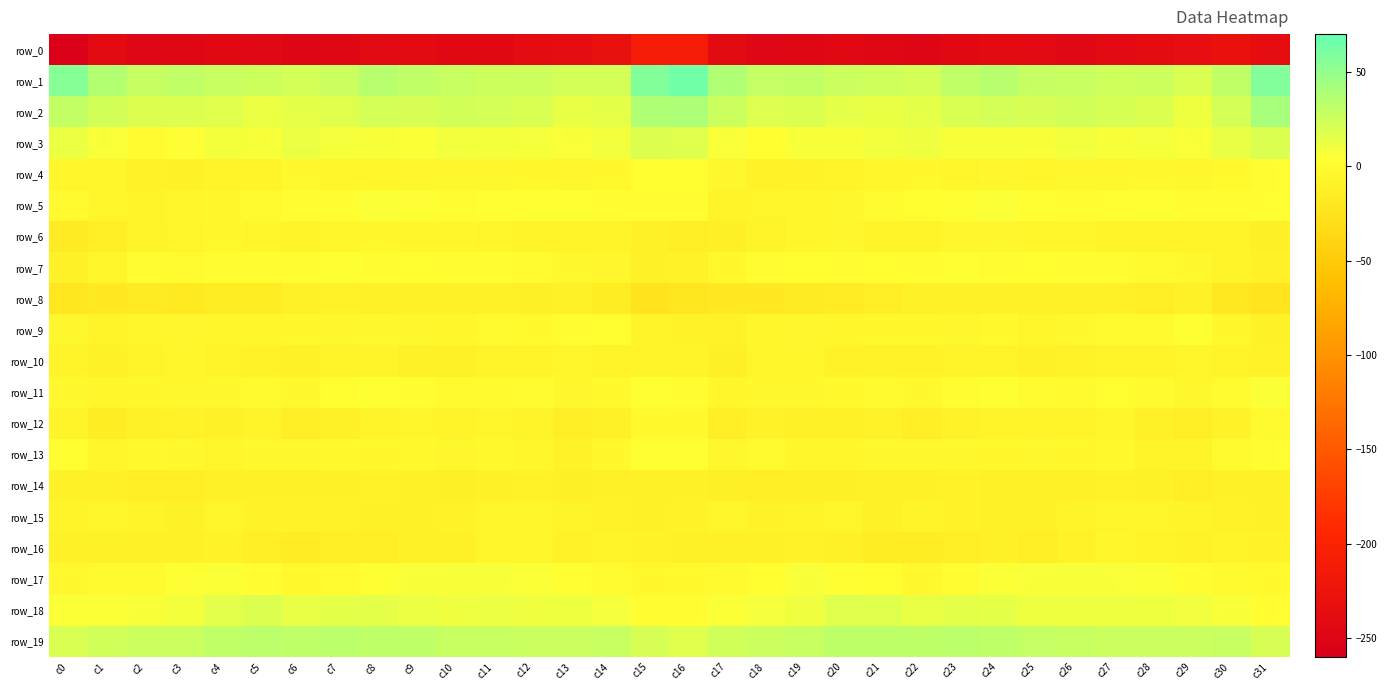

Reading left to right, extract all data points from this chart.

row_0: c0=-256.2	c1=-241.5	c2=-249.0	c3=-247.3	c4=-244.5	c5=-245.6	c6=-249.7	c7=-247.3	c8=-242.4	c9=-241.9	c10=-244.8	c11=-244.8	c12=-239.3	c13=-236.8	c14=-232.0	c15=-212.1	c16=-211.8	c17=-240.0	c18=-248.7	c19=-246.4	c20=-244.0	c21=-247.2	c22=-250.0	c23=-245.1	c24=-241.4	c25=-243.2	c26=-245.6	c27=-242.7	c28=-238.4	c29=-235.2	c30=-228.9	c31=-235.8
row_1: c0=55.8	c1=36.9	c2=28.4	c3=30.5	c4=27.6	c5=25.2	c6=22.6	c7=25.8	c8=34.3	c9=30.3	c10=27.6	c11=25.3	c12=25.5	c13=22.2	c14=22.3	c15=57.0	c16=64.6	c17=37.9	c18=29.3	c19=29.9	c20=26.3	c21=24.8	c22=21.7	c23=30.2	c24=34.1	c25=28.5	c26=26.9	c27=24.9	c28=25.1	c29=20.2	c30=30.5	c31=57.2
row_2: c0=29.9	c1=23.1	c2=18.6	c3=19.0	c4=17.0	c5=12.4	c6=14.4	c7=17.0	c8=22.1	c9=20.4	c10=23.0	c11=22.2	c12=20.2	c13=13.2	c14=14.1	c15=38.3	c16=39.0	c17=25.9	c18=18.3	c19=19.2	c20=14.5	c21=12.9	c22=14.6	c23=19.8	c24=21.9	c25=20.9	c26=23.2	c27=21.2	c28=18.6	c29=10.9	c30=21.9	c31=41.6
row_3: c0=12.6	c1=6.4	c2=0.3	c3=4.4	c4=8.5	c5=7.4	c6=12.0	c7=7.6	c8=7.4	c9=5.8	c10=9.1	c11=8.1	c12=7.5	c13=6.4	c14=9.2	c15=19.0	c16=17.8	c17=6.7	c18=0.8	c19=7.2	c20=7.2	c21=9.3	c22=10.7	c23=7.2	c24=7.2	c25=6.4	c26=9.3	c27=7.4	c28=7.6	c29=6.4	c30=12.8	c31=19.3
row_4: c0=-5.6	c1=-4.8	c2=-8.7	c3=-10.4	c4=-8.1	c5=-6.7	c6=-2.3	c7=-5.9	c8=-5.5	c9=-3.8	c10=-3.9	c11=-3.8	c12=-2.8	c13=-3.7	c14=-2.9	c15=0.8	c16=0.5	c17=-4.1	c18=-9.8	c19=-9.5	c20=-8.1	c21=-4.6	c22=-3.4	c23=-6.6	c24=-4.0	c25=-4.2	c26=-3.7	c27=-3.8	c28=-2.7	c29=-3.8	c30=-1.8	c31=2.3
row_5: c0=-1.4	c1=-5.8	c2=-6.9	c3=-4.9	c4=-3.4	c5=-0.8	c6=1.1	c7=2.5	c8=6.2	c9=4.4	c10=2.3	c11=3.2	c12=3.6	c13=3.6	c14=1.9	c15=2.4	c16=1.1	c17=-6.8	c18=-5.8	c19=-4.9	c20=-2.5	c21=0.3	c22=1.0	c23=4.2	c24=6.0	c25=3.3	c26=2.2	c27=3.4	c28=3.9	c29=2.9	c30=1.5	c31=3.0
row_6: c0=-16.2	c1=-13.4	c2=-7.7	c3=-6.5	c4=-3.2	c5=-6.6	c6=-8.3	c7=-5.9	c8=-2.9	c9=-4.9	c10=-5.2	c11=-6.6	c12=-8.1	c13=-7.9	c14=-7.4	c15=-10.9	c16=-14.2	c17=-12.1	c18=-7.1	c19=-5.3	c20=-4.0	c21=-7.4	c22=-8.2	c23=-4.1	c24=-3.5	c25=-5.4	c26=-5.5	c27=-7.4	c28=-8.2	c29=-7.6	c30=-8.4	c31=-12.2
row_7: c0=-10.5	c1=-5.5	c2=2.0	c3=0.4	c4=2.6	c5=1.4	c6=1.3	c7=4.2	c8=2.5	c9=0.5	c10=2.8	c11=2.0	c12=0.1	c13=-2.7	c14=-4.0	c15=-10.4	c16=-8.7	c17=-3.3	c18=1.5	c19=0.9	c20=2.7	c21=0.9	c22=2.6	c23=3.9	c24=1.3	c25=1.0	c26=2.9	c27=1.6	c28=-1.3	c29=-2.8	c30=-7.3	c31=-11.7
row_8: c0=-20.9	c1=-18.3	c2=-16.2	c3=-18.4	c4=-14.7	c5=-15.0	c6=-11.6	c7=-9.4	c8=-10.5	c9=-10.2	c10=-10.5	c11=-10.3	c12=-12.2	c13=-11.3	c14=-14.6	c15=-23.6	c16=-21.4	c17=-18.3	c18=-17.9	c19=-16.6	c20=-15.1	c21=-13.8	c22=-10.4	c23=-10.0	c24=-10.4	c25=-10.3	c26=-10.5	c27=-10.6	c28=-12.5	c29=-10.8	c30=-19.9	c31=-23.1
row_9: c0=-3.5	c1=-7.6	c2=-5.3	c3=-3.9	c4=-4.5	c5=-4.4	c6=-2.9	c7=-3.6	c8=-2.3	c9=-3.9	c10=-5.3	c11=-0.5	c12=-2.0	c13=2.8	c14=0.7	c15=-7.9	c16=-8.9	c17=-9.2	c18=-4.2	c19=-3.9	c20=-5.0	c21=-3.3	c22=-3.4	c23=-3.7	c24=-1.9	c25=-5.8	c26=-2.7	c27=-1.3	c28=-0.6	c29=3.8	c30=-3.5	c31=-10.0
row_10: c0=-6.8	c1=-10.5	c2=-8.2	c3=-5.1	c4=-8.1	c5=-9.4	c6=-10.3	c7=-7.5	c8=-7.2	c9=-10.2	c10=-10.1	c11=-8.3	c12=-7.9	c13=-6.5	c14=-7.2	c15=-7.9	c16=-8.5	c17=-12.0	c18=-5.7	c19=-6.1	c20=-8.7	c21=-9.8	c22=-9.9	c23=-6.8	c24=-8.1	c25=-11.2	c26=-8.8	c27=-8.4	c28=-6.9	c29=-6.6	c30=-7.4	c31=-9.3
row_11: c0=-2.4	c1=-4.8	c2=-3.5	c3=-2.5	c4=-2.5	c5=-0.6	c6=-2.6	c7=0.7	c8=4.2	c9=1.7	c10=-0.4	c11=-0.5	c12=0.2	c13=-3.7	c14=-1.9	c15=3.7	c16=1.9	c17=-4.6	c18=-2.8	c19=-2.3	c20=-1.7	c21=-1.2	c22=-2.6	c23=2.8	c24=3.7	c25=0.3	c26=-0.8	c27=0.4	c28=-1.0	c29=-3.8	c30=0.3	c31=5.8
row_12: c0=-8.1	c1=-15.0	c2=-11.3	c3=-9.6	c4=-11.8	c5=-8.0	c6=-13.2	c7=-11.6	c8=-7.7	c9=-6.6	c10=-8.5	c11=-5.6	c12=-8.2	c13=-14.3	c14=-11.8	c15=-2.1	c16=-1.8	c17=-14.2	c18=-8.9	c19=-11.0	c20=-10.3	c21=-9.3	c22=-14.1	c23=-9.8	c24=-6.9	c25=-7.7	c26=-8.1	c27=-5.2	c28=-10.9	c29=-14.4	c30=-9.2	c31=-0.4
row_13: c0=0.9	c1=-4.2	c2=-1.9	c3=-2.3	c4=-5.6	c5=-2.5	c6=-2.3	c7=-2.1	c8=-3.2	c9=-2.2	c10=-3.5	c11=-1.9	c12=-5.2	c13=-8.8	c14=-2.8	c15=3.7	c16=3.2	c17=-3.6	c18=-0.4	c19=-4.3	c20=-4.3	c21=-2.3	c22=-2.3	c23=-2.7	c24=-3.0	c25=-2.7	c26=-3.4	c27=-1.7	c28=-7.7	c29=-7.2	c30=-0.5	c31=2.3
row_14: c0=-10.5	c1=-11.8	c2=-13.2	c3=-12.7	c4=-11.7	c5=-11.3	c6=-10.5	c7=-10.4	c8=-9.3	c9=-10.9	c10=-11.9	c11=-10.5	c12=-9.4	c13=-12.4	c14=-11.8	c15=-10.1	c16=-10.6	c17=-12.0	c18=-13.1	c19=-12.1	c20=-11.9	c21=-10.9	c22=-11.1	c23=-9.5	c24=-10.0	c25=-11.6	c26=-11.4	c27=-9.6	c28=-10.4	c29=-12.8	c30=-10.8	c31=-10.5
row_15: c0=-7.8	c1=-5.8	c2=-7.4	c3=-10.4	c4=-5.7	c5=-9.1	c6=-9.0	c7=-8.7	c8=-11.4	c9=-11.4	c10=-8.9	c11=-6.2	c12=-6.1	c13=-7.6	c14=-9.3	c15=-11.3	c16=-9.5	c17=-6.1	c18=-9.2	c19=-8.4	c20=-6.6	c21=-10.0	c22=-8.4	c23=-9.8	c24=-11.8	c25=-11.2	c26=-7.0	c27=-6.3	c28=-6.3	c29=-8.6	c30=-9.4	c31=-11.3
row_16: c0=-10.2	c1=-10.1	c2=-10.1	c3=-10.4	c4=-9.2	c5=-13.4	c6=-15.2	c7=-14.3	c8=-12.5	c9=-11.6	c10=-11.3	c11=-5.4	c12=-5.6	c13=-8.8	c14=-8.4	c15=-9.5	c16=-11.2	c17=-10.6	c18=-10.7	c19=-9.3	c20=-10.7	c21=-14.7	c22=-14.9	c23=-14.3	c24=-11.3	c25=-12.8	c26=-8.8	c27=-4.6	c28=-6.9	c29=-9.3	c30=-7.7	c31=-9.8
row_17: c0=-2.6	c1=-0.7	c2=-0.6	c3=4.9	c4=5.5	c5=2.1	c6=-2.1	c7=-0.2	c8=4.2	c9=6.6	c10=7.3	c11=6.9	c12=6.1	c13=3.9	c14=0.0	c15=-2.9	c16=-1.9	c17=-1.3	c18=0.6	c19=6.4	c20=3.9	c21=0.8	c22=-2.7	c23=1.8	c24=5.4	c25=6.8	c26=7.4	c27=6.4	c28=5.9	c29=2.1	c30=-0.8	c31=-2.1
row_18: c0=5.1	c1=6.1	c2=6.9	c3=8.7	c4=15.3	c5=18.8	c6=13.5	c7=14.5	c8=14.9	c9=12.4	c10=10.2	c11=11.7	c12=10.5	c13=10.9	c14=8.1	c15=1.8	c16=2.2	c17=5.0	c18=7.5	c19=10.5	c20=17.7	c21=17.2	c22=12.9	c23=15.1	c24=14.1	c25=10.9	c26=10.9	c27=11.2	c28=11.0	c29=10.0	c30=6.5	c31=2.7
row_19: c0=20.0	c1=23.9	c2=26.3	c3=25.6	c4=30.4	c5=32.0	c6=30.7	c7=33.2	c8=31.3	c9=30.7	c10=27.2	c11=27.5	c12=25.9	c13=25.9	c14=27.4	c15=20.9	c16=17.1	c17=23.9	c18=25.7	c19=26.9	c20=31.7	c21=31.5	c22=31.6	c23=32.8	c24=30.9	c25=29.1	c26=27.4	c27=26.7	c28=26.2	c29=26.2	c30=27.0	c31=20.8